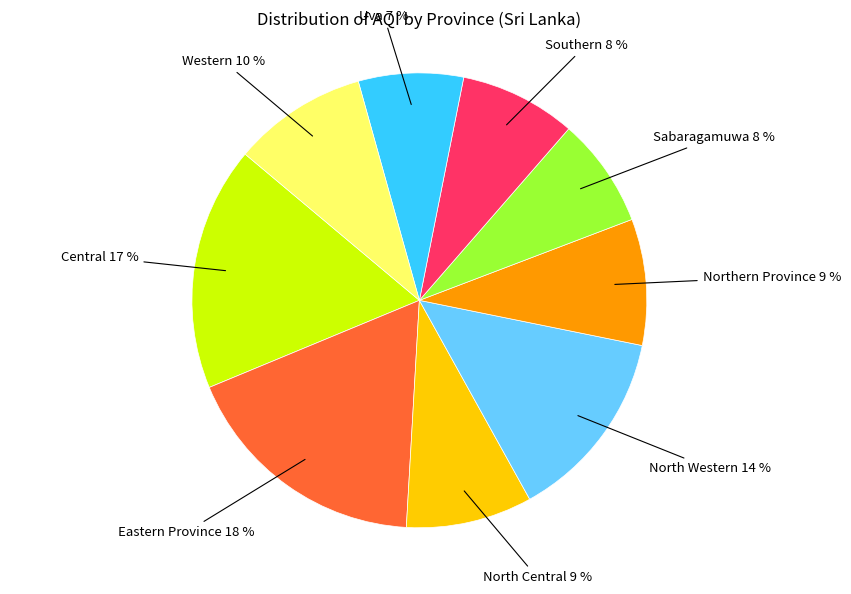

Is there any slice that represents more than half of the pie?

No